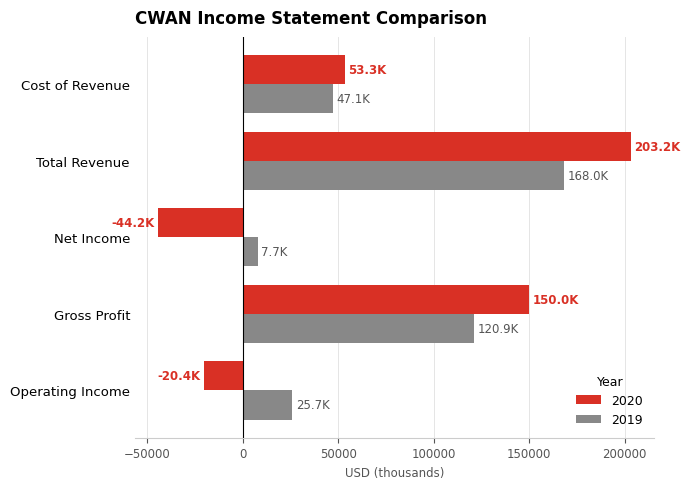

What is the maximum value for 2019?

168000